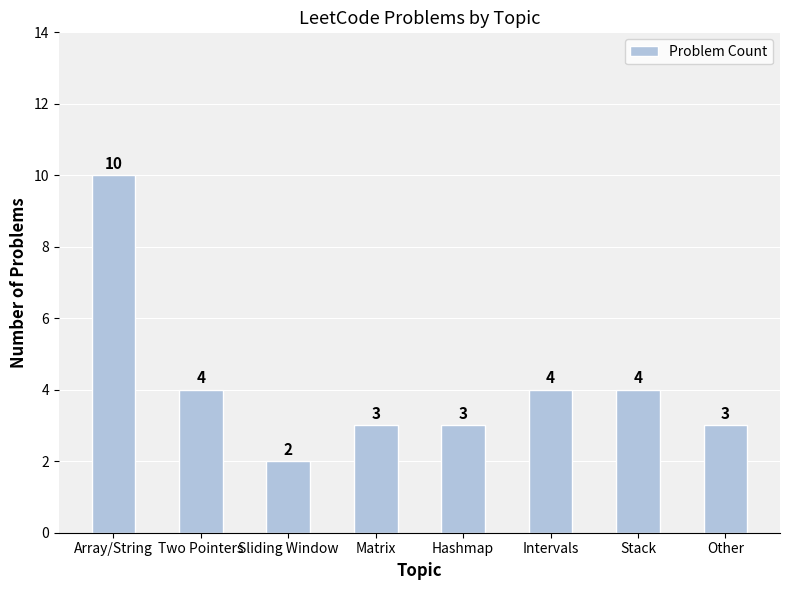

Approximately how many times larger is the value at Sliding Window compared to Stack?

0.5